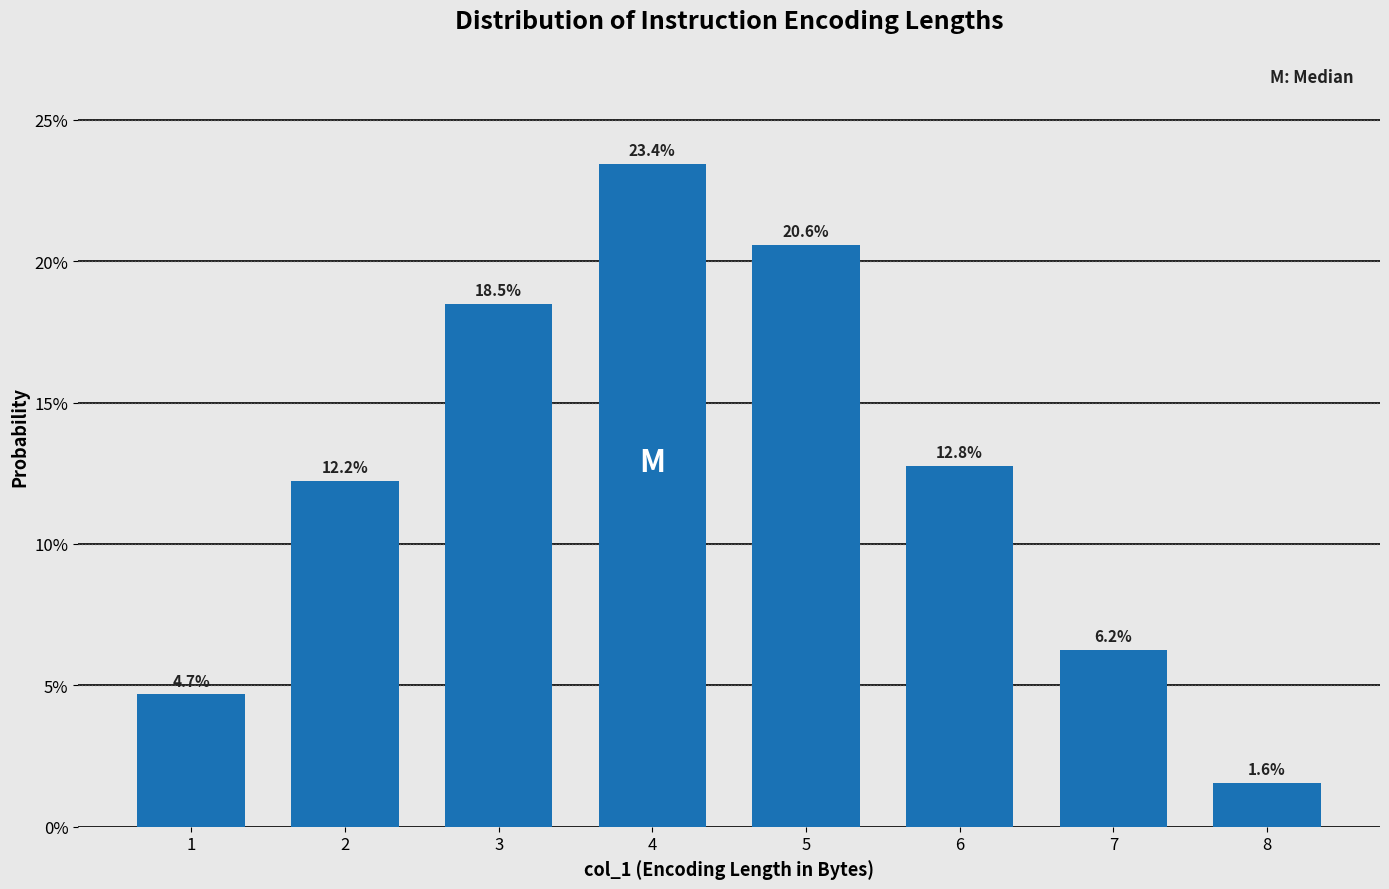

Does the chart contain any negative values?

No